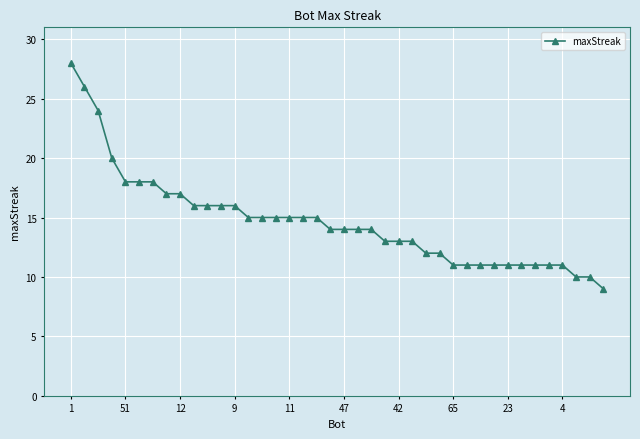

What is the value of the 7th point from the left?

18